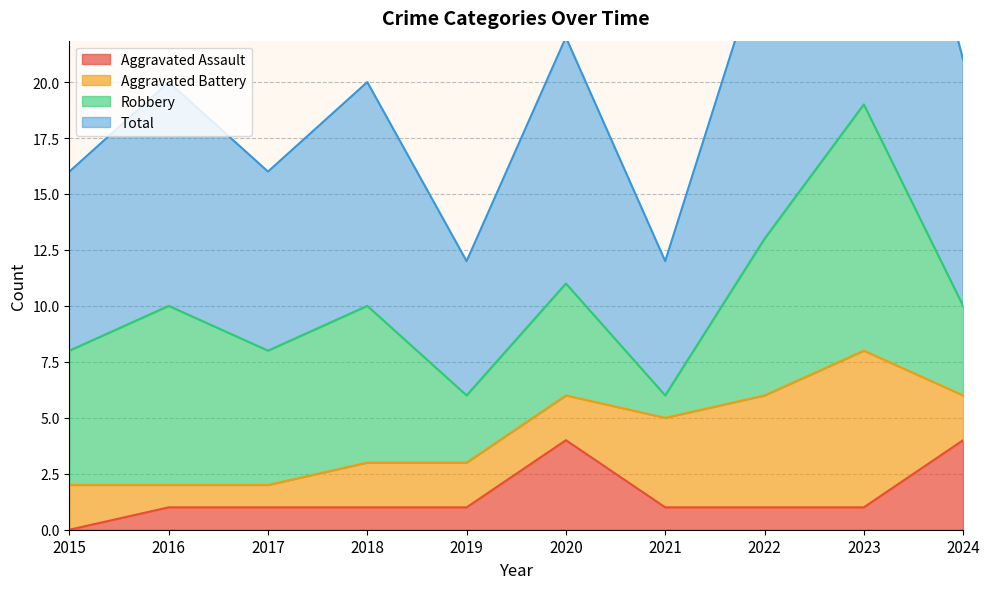

Which series has the largest range (max minus min)?

Total